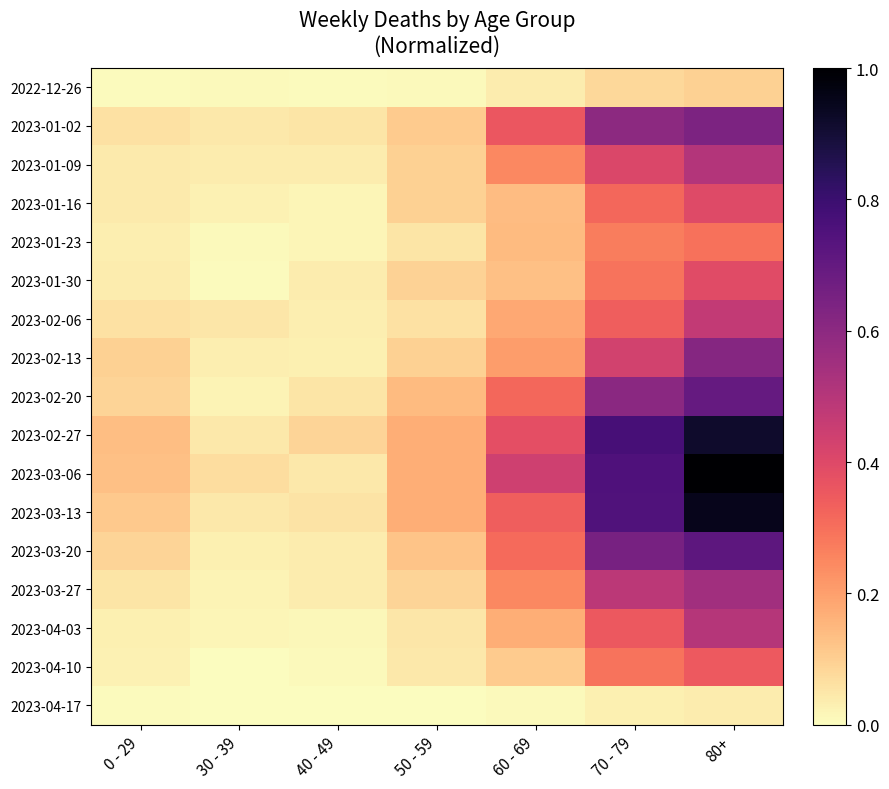

Count the number of categories in the chart.

7